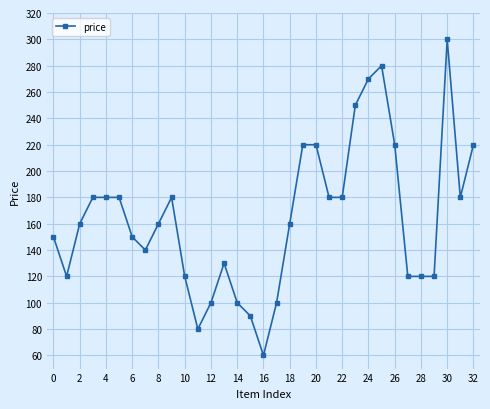

What is the value of the 23rd point from the left?

180